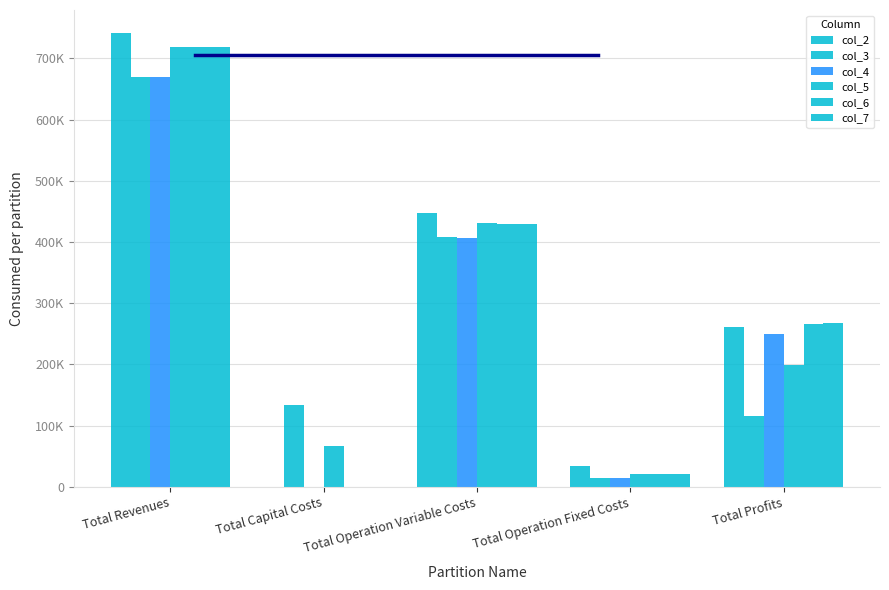

Does the chart contain stacked bars?

No